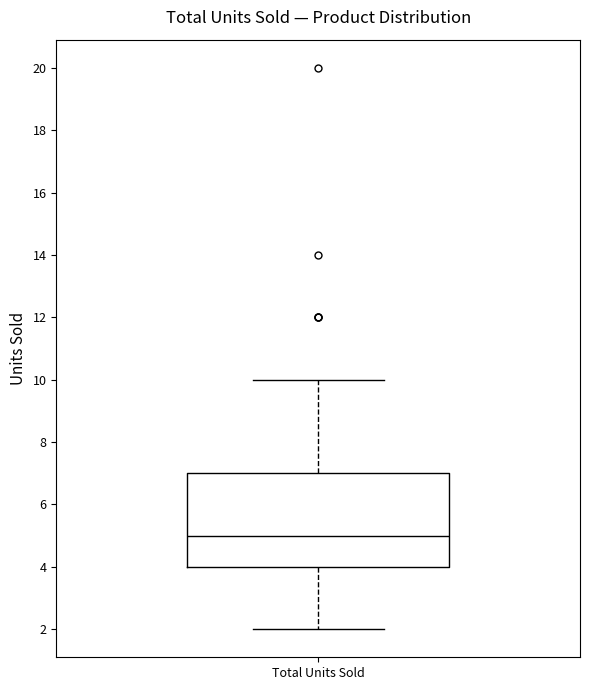

Transcribe this box plot: give where the median line is, the range the box spans, and where the two whiskers end, as read against the y-axis. The values are not printed on the chart, so give them approximately, as read against the axis.

median 5, box 4 to 7, whiskers 2 to 10